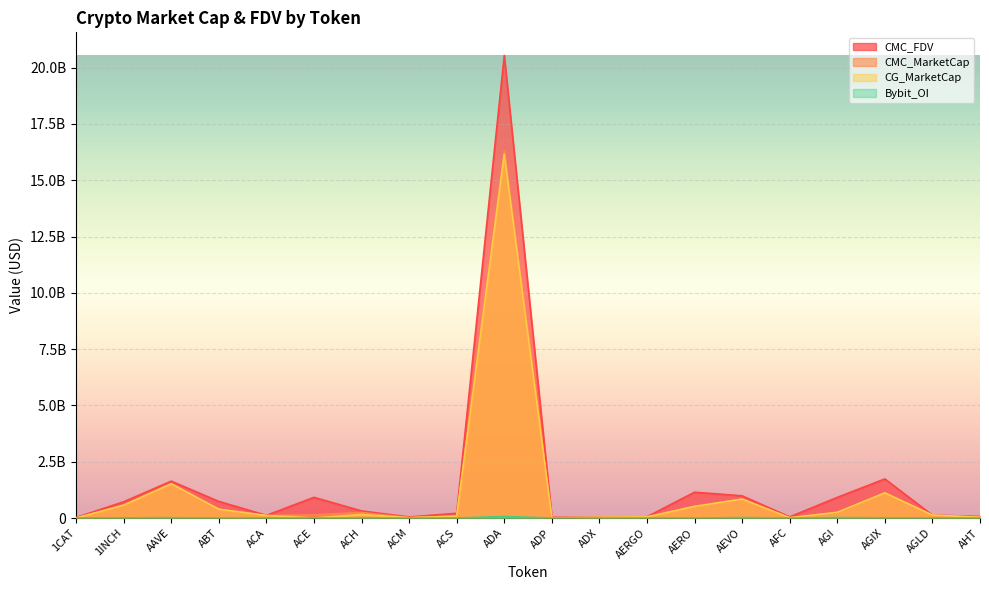

List the labels in order of CG_MarketCap value, largest first.

ADA, AAVE, AGIX, AEVO, 1INCH, AERO, ABT, AGI, ACH, AGLD, ACA, ACS, AERGO, AHT, ADX, ACM, AFC, ADP, 1CAT, ACE